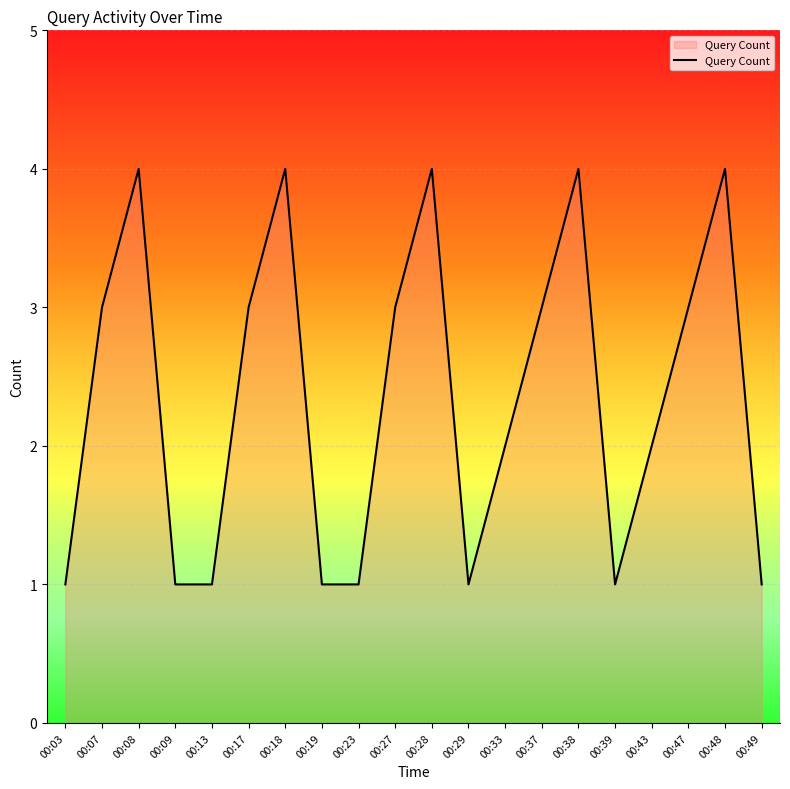

What is the difference between the values at 00:19 and 00:43?

1